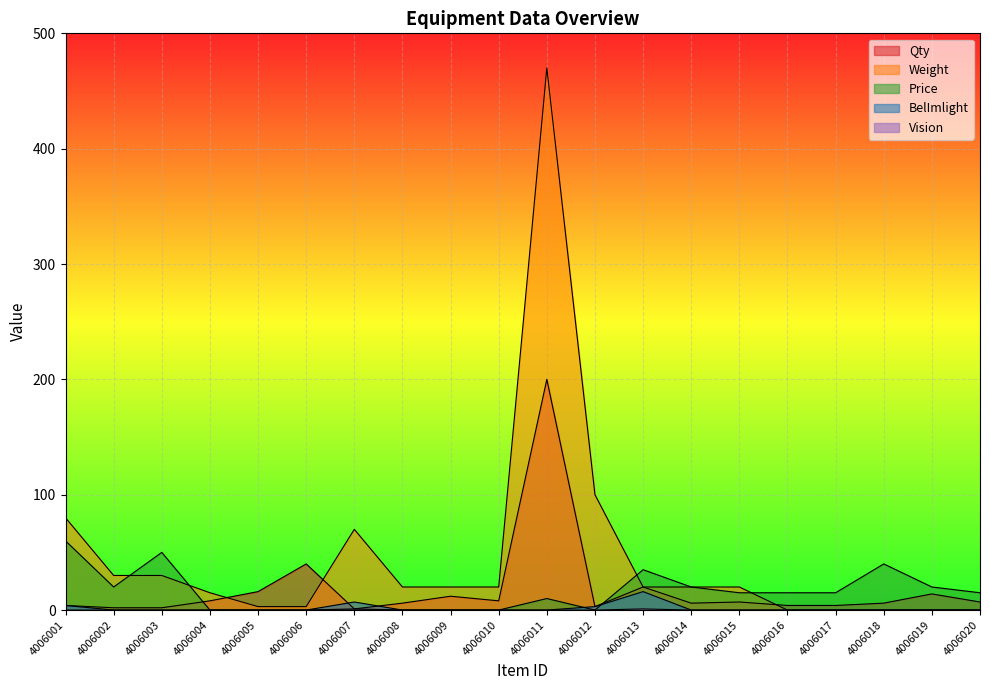

How many data points in Price are above 15?

7